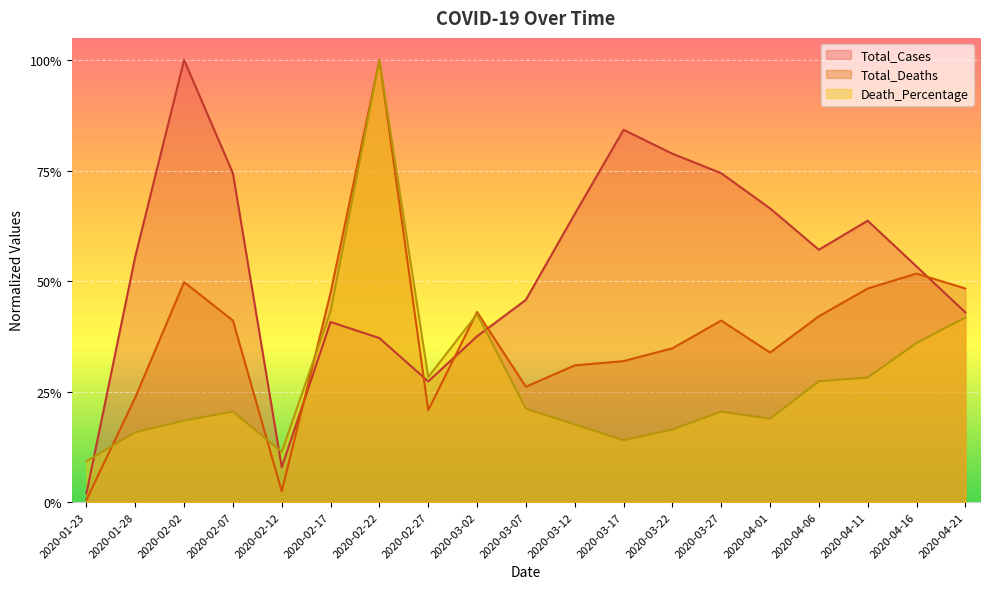

Between 2020-03-02 and 2020-04-21, which series saw the biggest shift?

Total_Cases